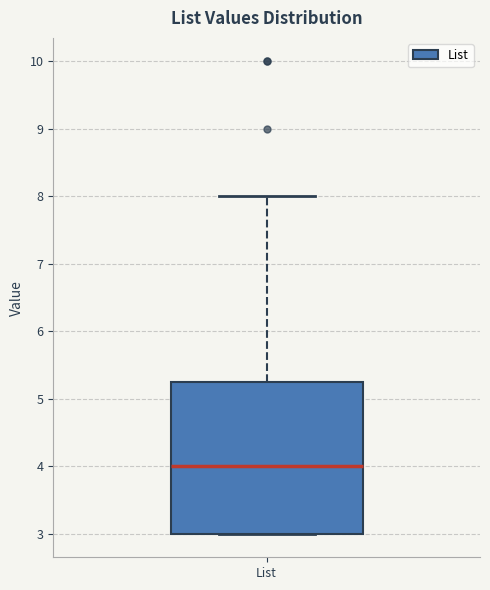

Where is the lower edge of the box for List on the y-axis? The values are not printed on the chart, so give them approximately, as read against the axis.

3.0